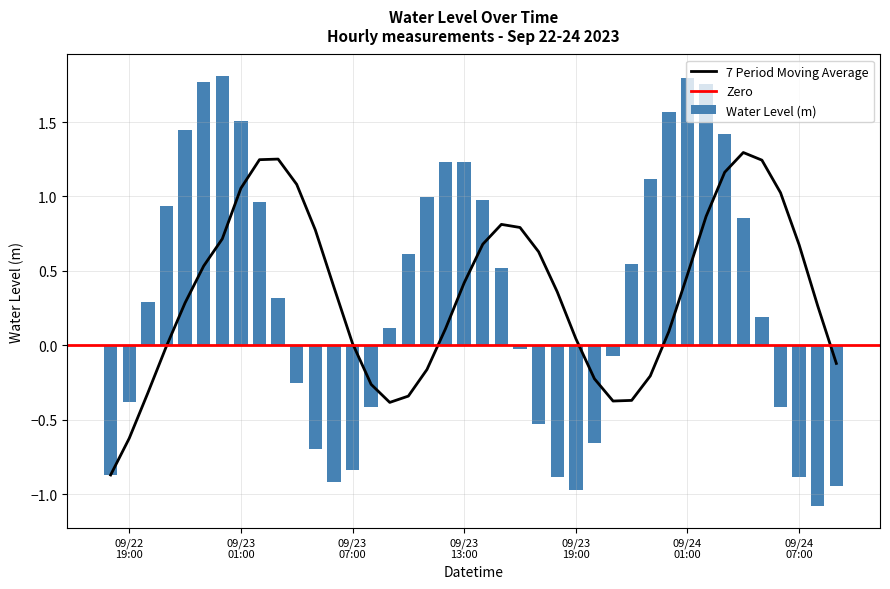

What is the sum of all values?

13.2